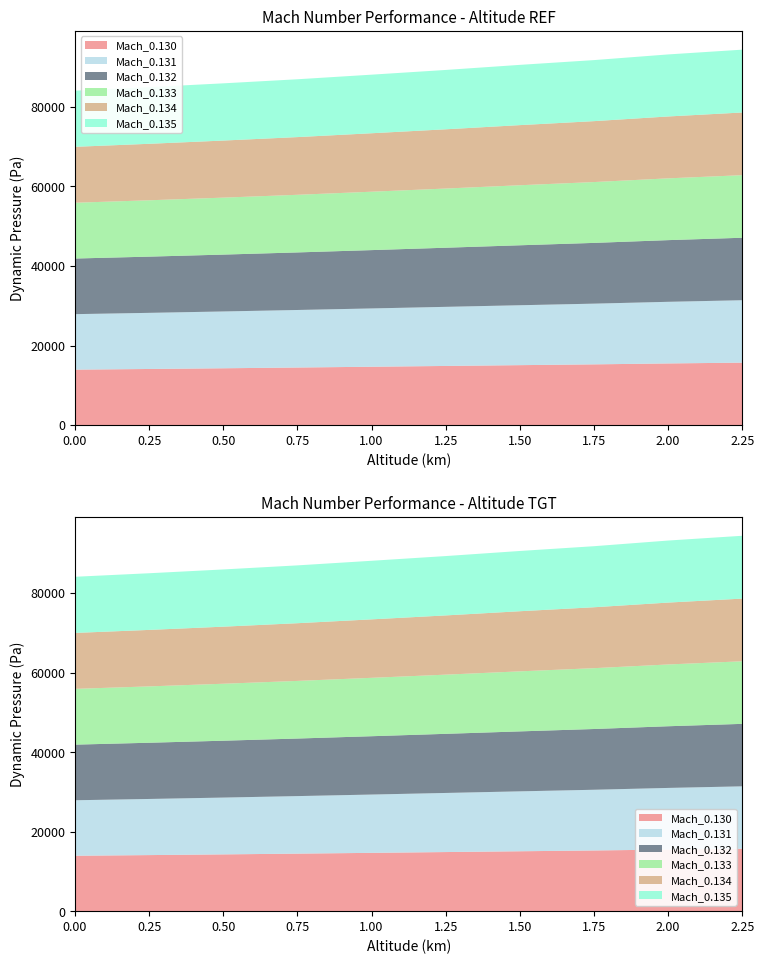

Reading left to right, what are all the values shown in this chart?

Mach_0.130: 13932.1	14098.8	14276.8	14466.5	14661.6	14861.6	15061.8	15261.6	15492.1	15692.1
Mach_0.131: 13956.0	14115.2	14285.6	14467.7	14662.0	14863.0	15066.7	15266.7	15497.2	15697.2
Mach_0.132: 13986.9	14138.5	14301.3	14475.7	14669.2	14868.2	15078.2	15278.2	15511.4	15711.4
Mach_0.133: 14024.5	14168.6	14323.8	14490.6	14683.0	14880.0	15096.1	15296.1	15534.3	15734.3
Mach_0.134: 14068.9	14205.4	14353.0	14512.1	14703.5	14898.5	15120.4	15320.4	15563.6	15763.6
Mach_0.135: 14120.0	14248.8	14388.8	14540.2	14730.5	14923.5	15151.0	15351.0	15599.6	15799.6